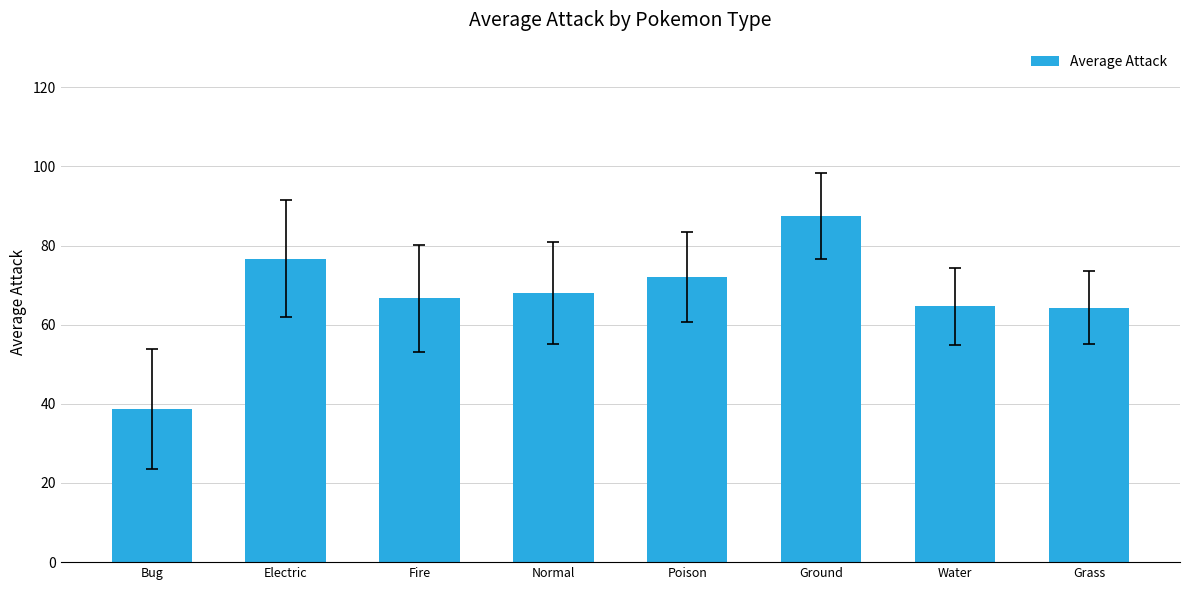

What is the average value?

67.3